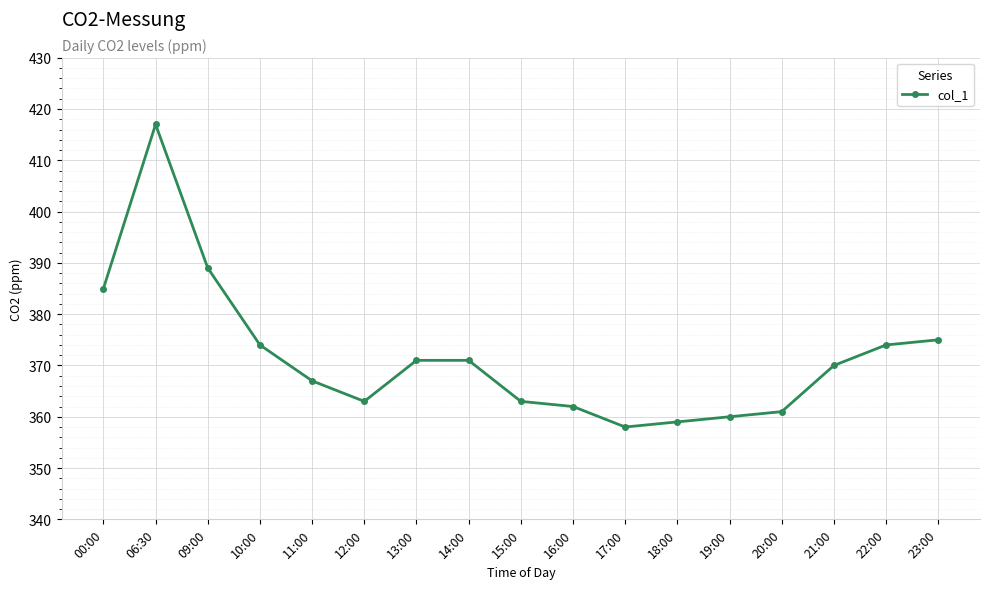

What is the label of the 12th point from the left?

18:00